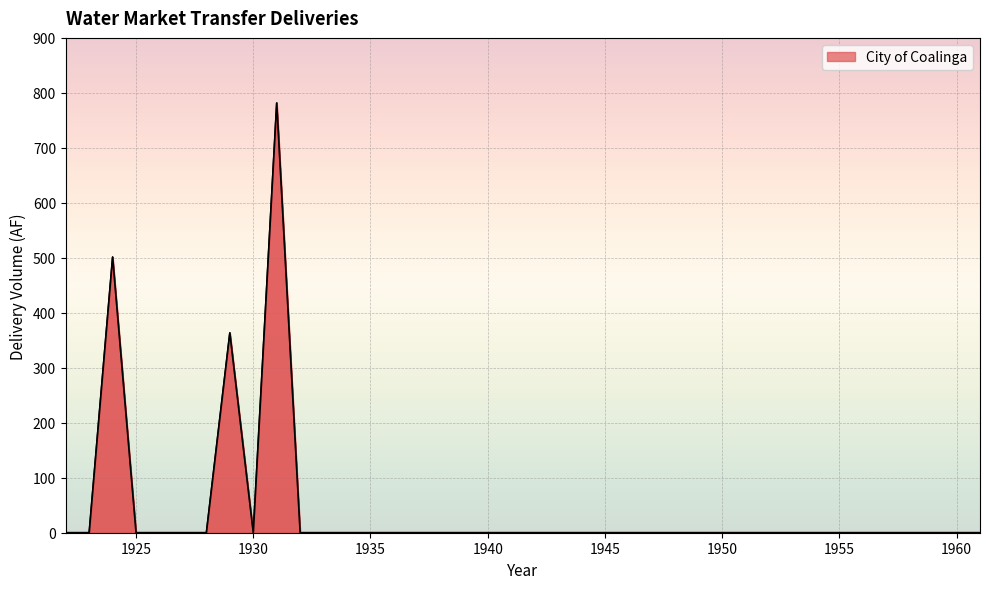

What is the difference between the maximum and minimum values?

781.5